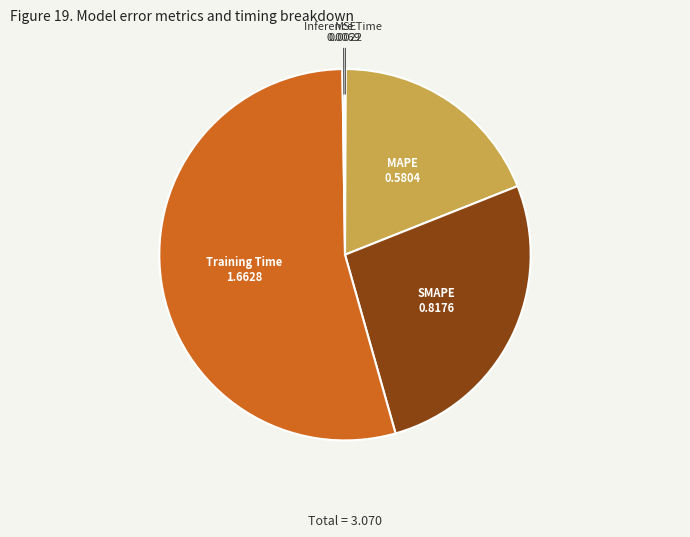

Does any single category account for the majority?

Yes